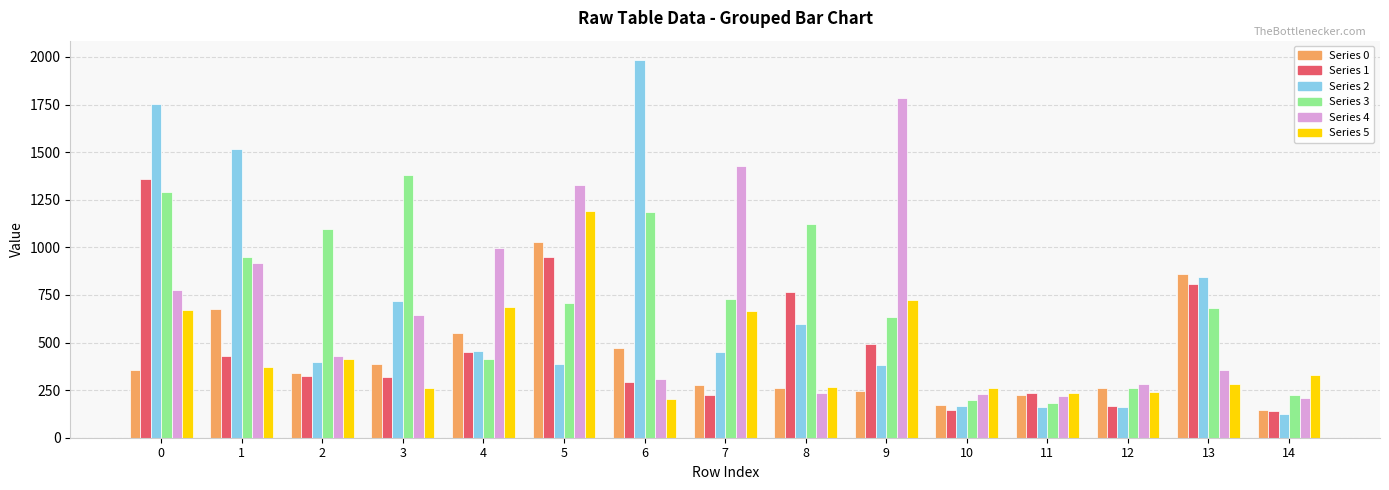

Count the number of data series in this chart.

6